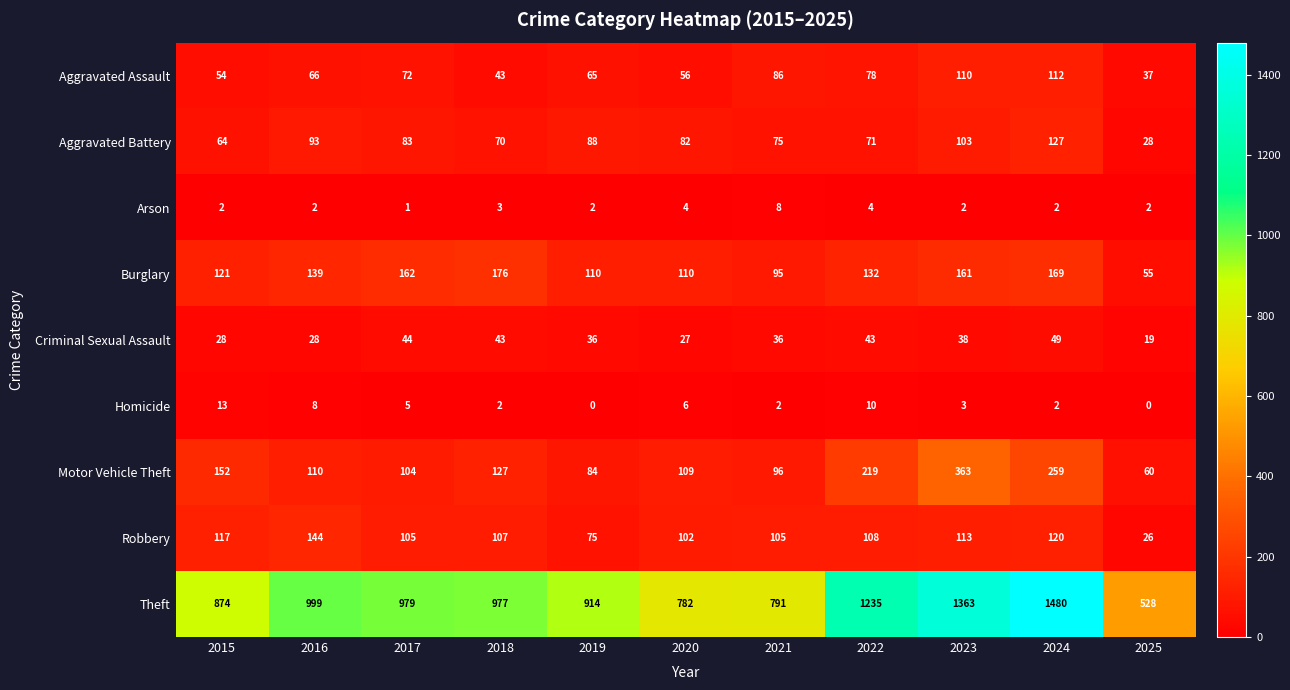

What is the sum of all Aggravated Battery values?

884